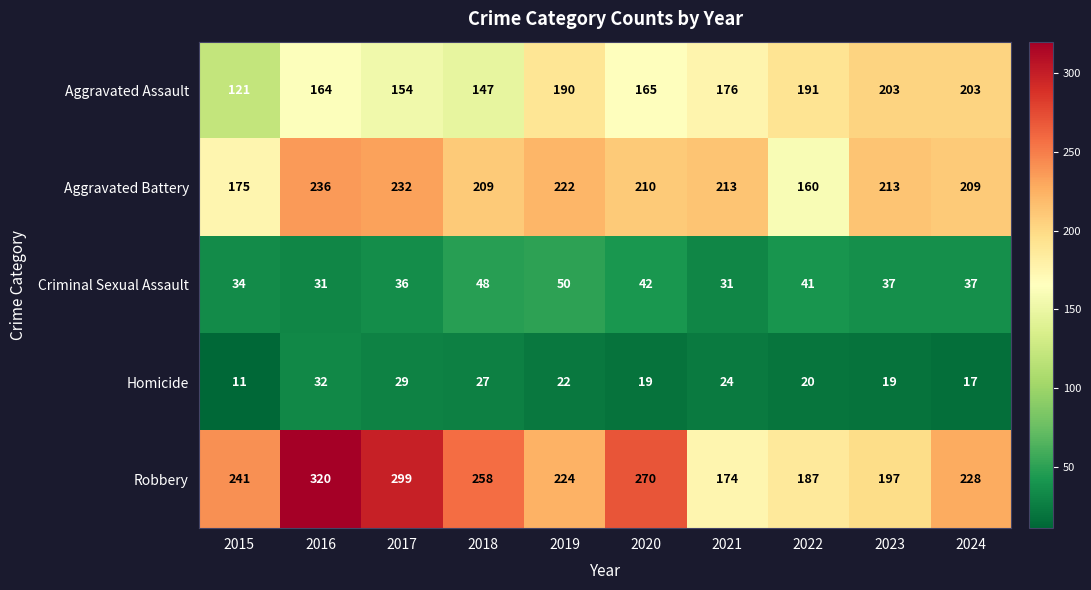

Where does the Aggravated Battery series first go above 213?

2016